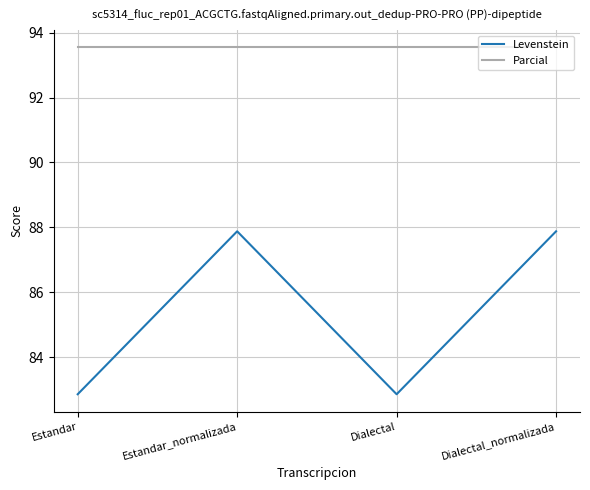

True or false: Levenstein and Parcial intersect in this chart.

False